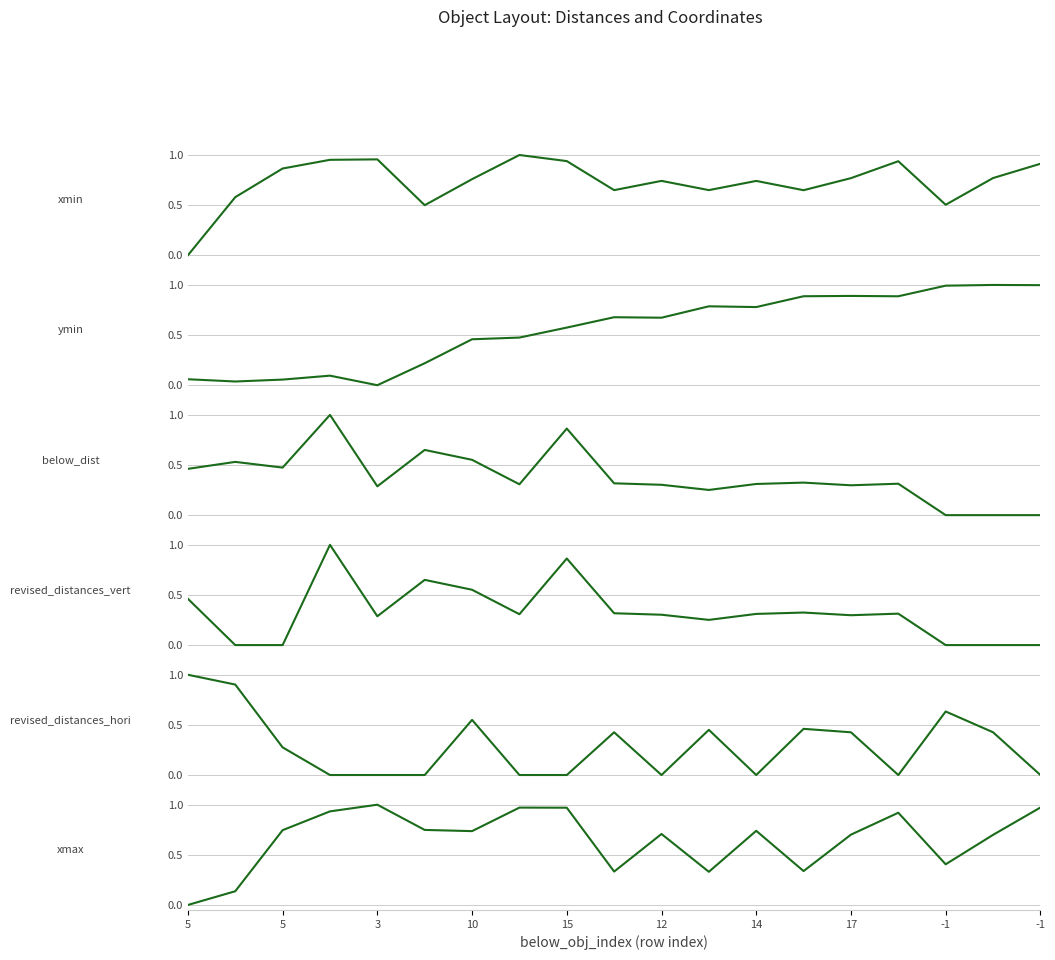

List the series in order of their peak value, lowest first.

xmin, ymin, below_dist, revised_distances_vert, revised_distances_hori, xmax